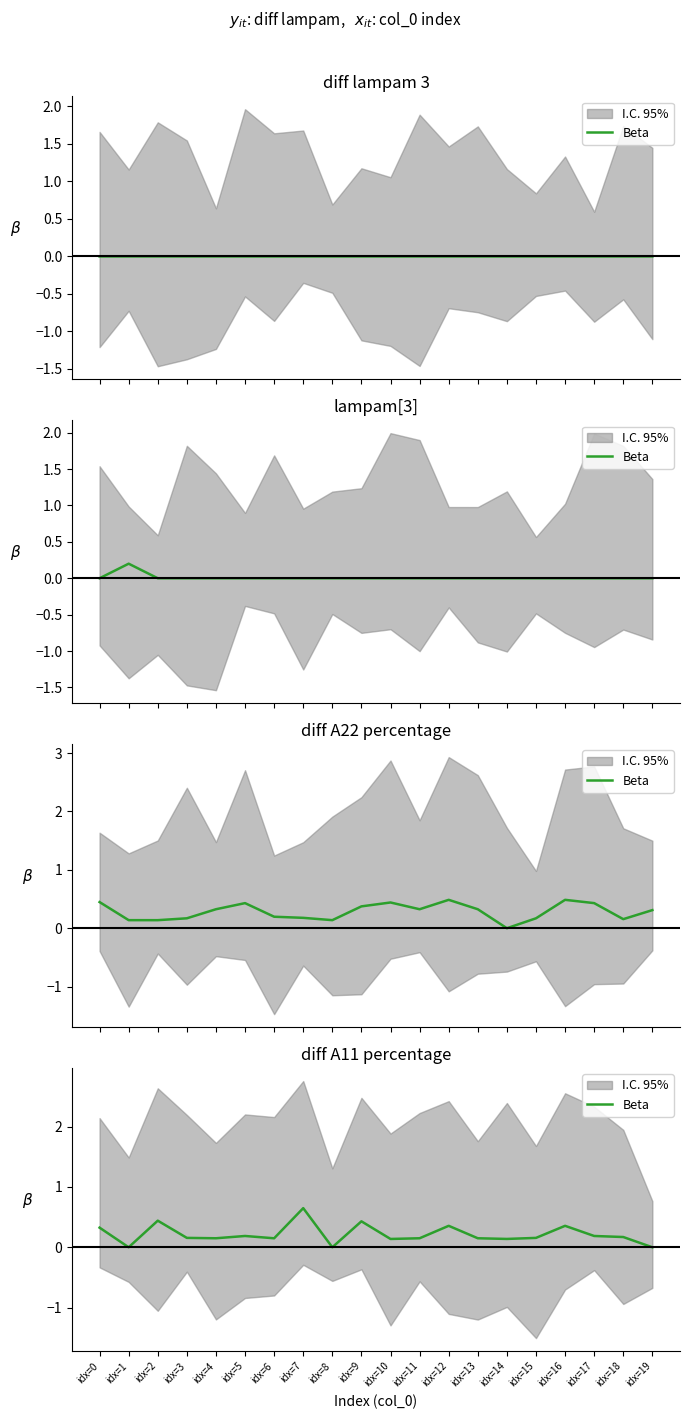

How many points are higher than both their immediate neighbors (excluding endpoints)?

6